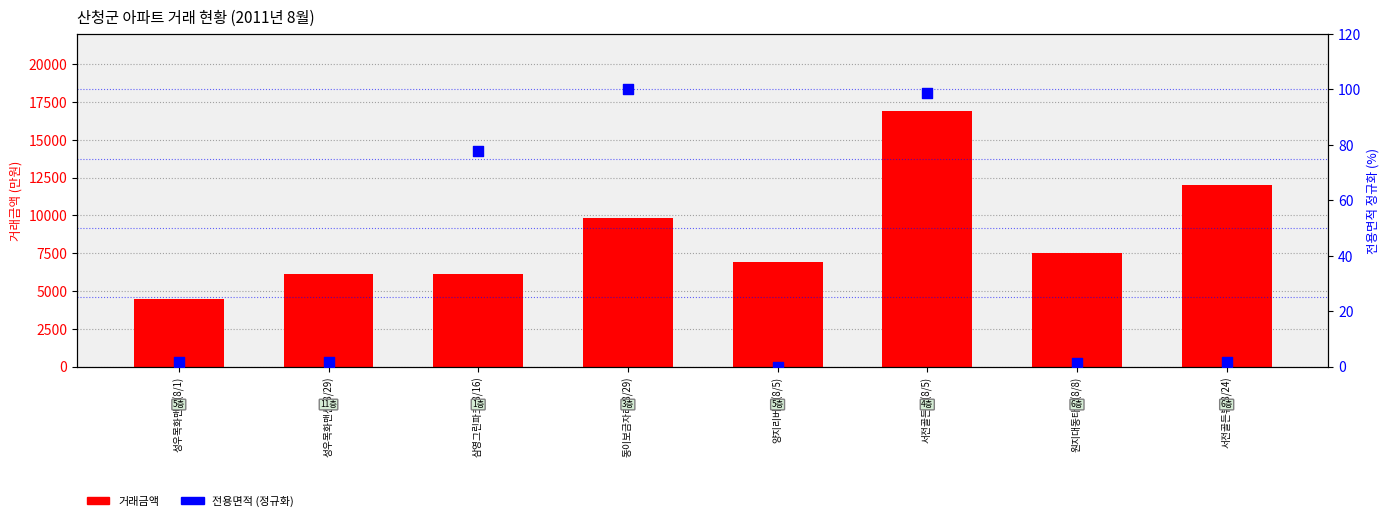

What is the total value across all series at 성우목화맨션(8/29)?

6101.7